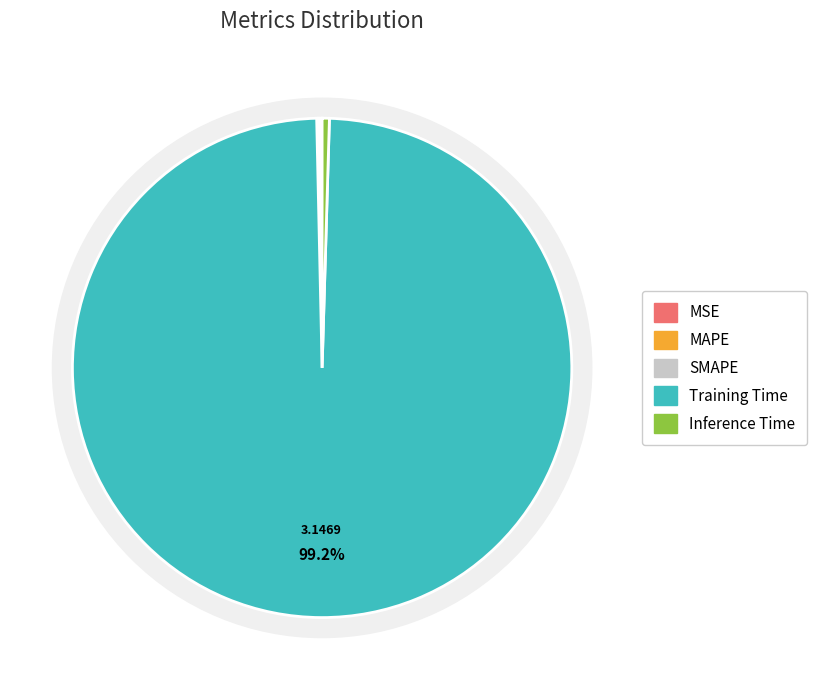

The Inference Time slice represents 10% of the pie. True or false?

False